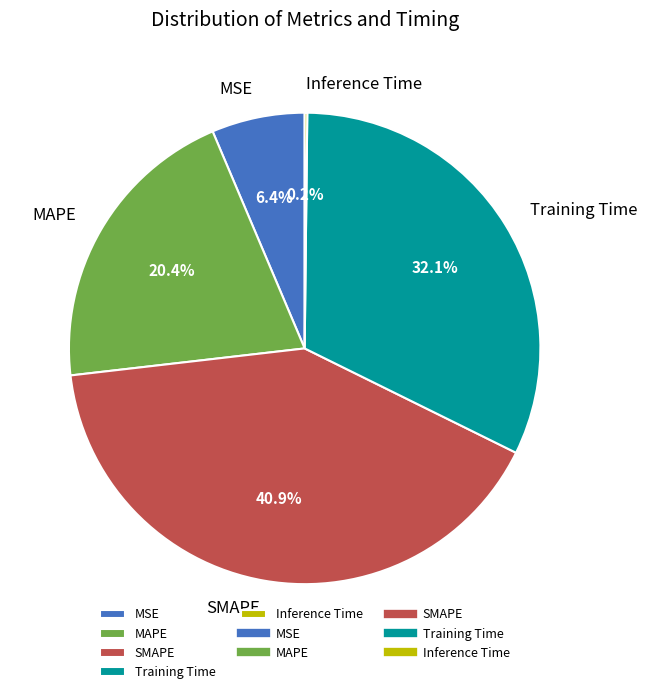

Is there a majority slice in this chart?

No